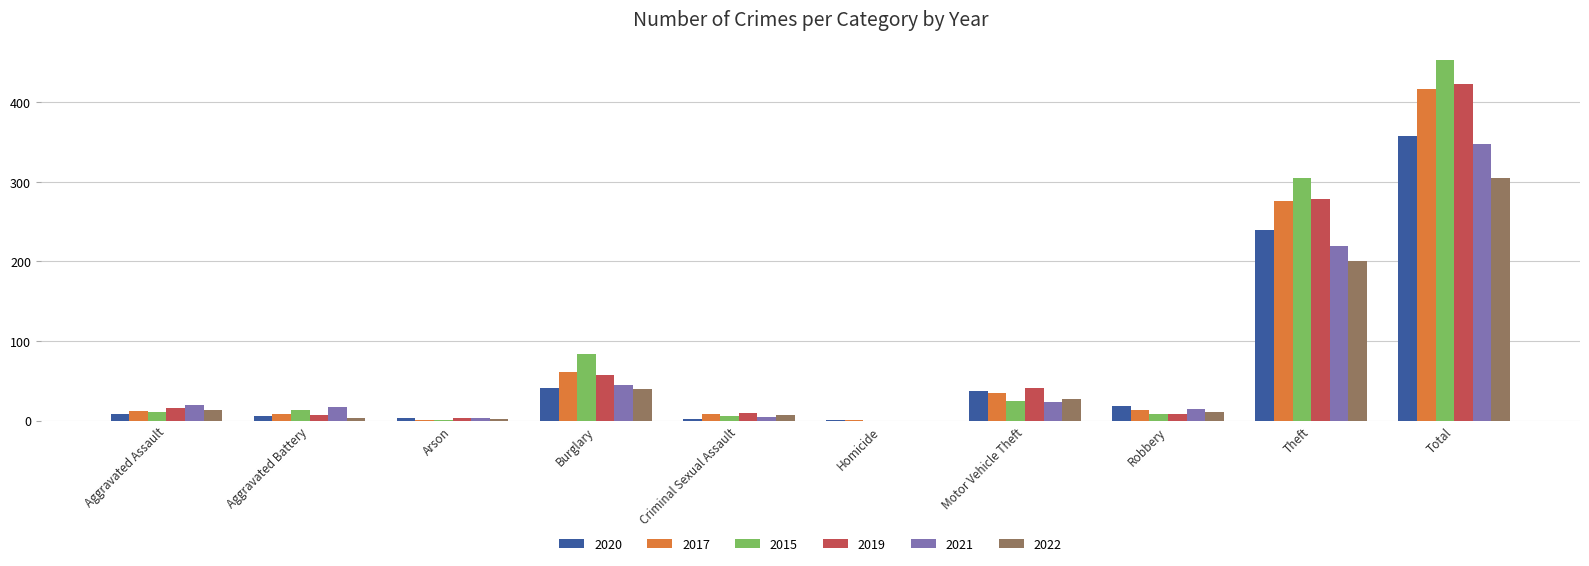

What is the sum of all 2015 values?

906